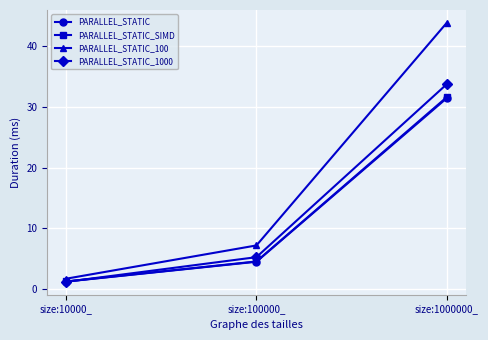

At which label does PARALLEL_STATIC_SIMD first exceed 4?

size:100000_